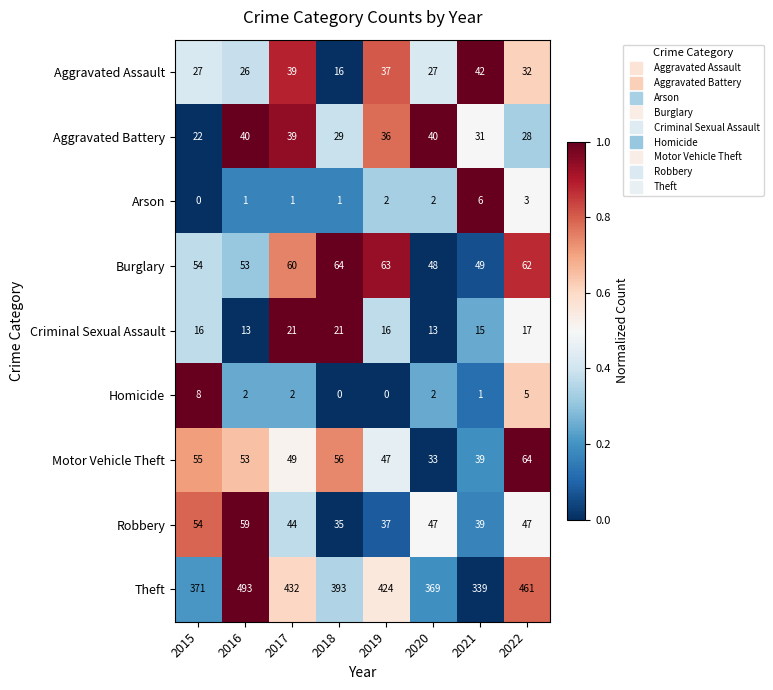

What is the spread (max minus min) of values at 2020?

367